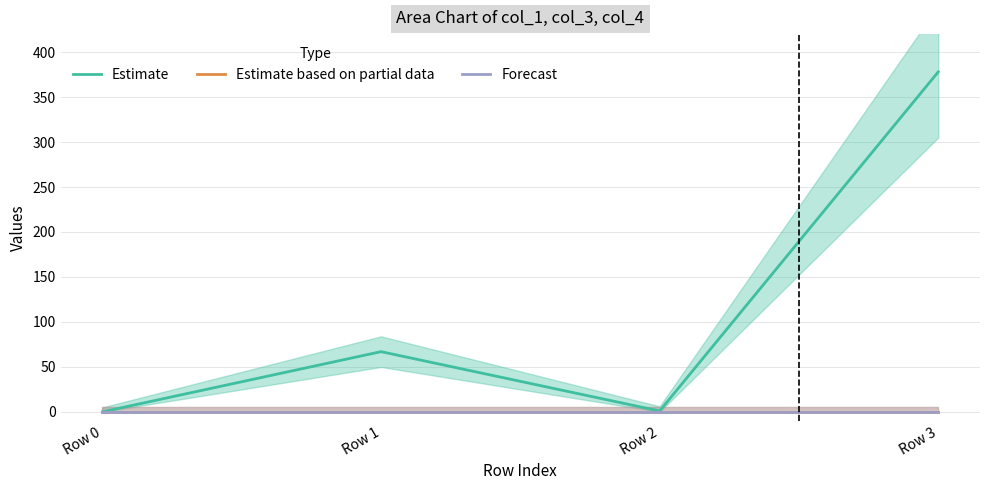

What are all the series names shown in the legend?

Estimate, Estimate based on partial data, Forecast